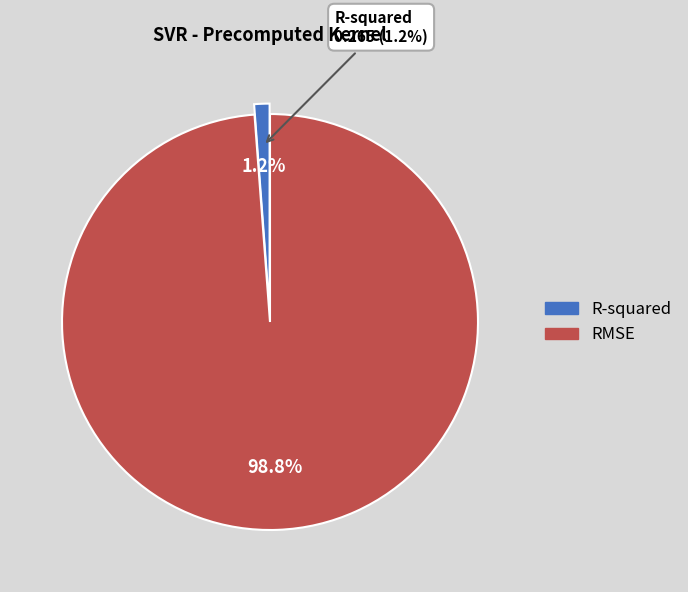

To the nearest percent, what is the combined percentage of R-squared and RMSE?

100%